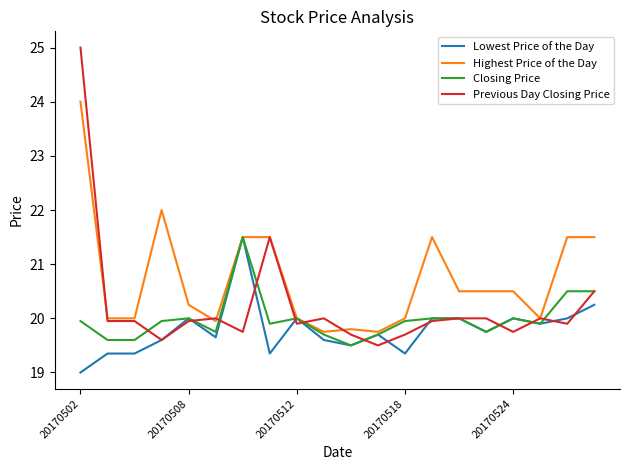

Which series has the largest total across all categories?

Highest Price of the Day